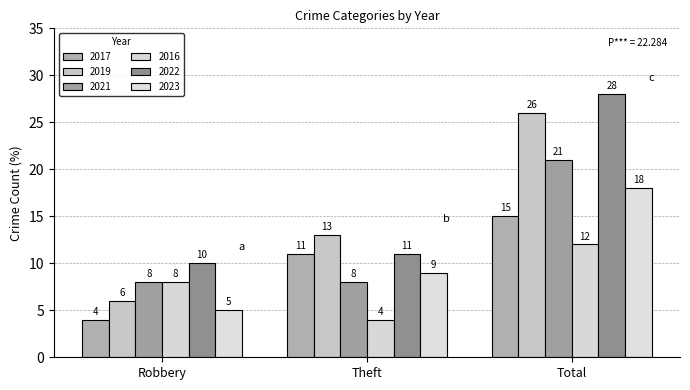

How many 2017 values are between 4 and 15?

3